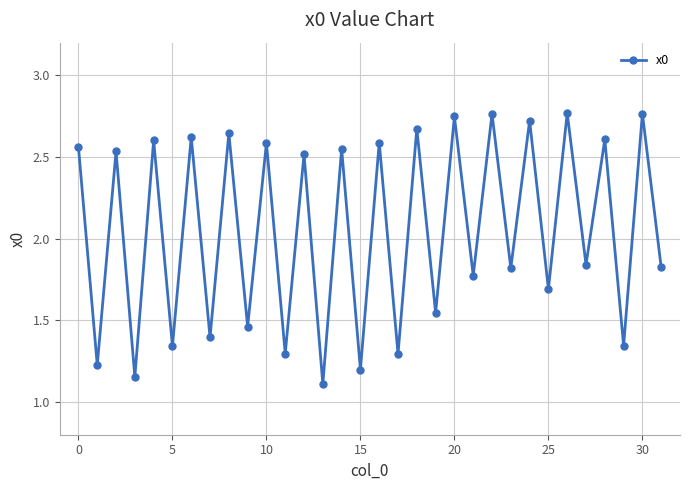

What is the minimum value shown in the chart?

1.1